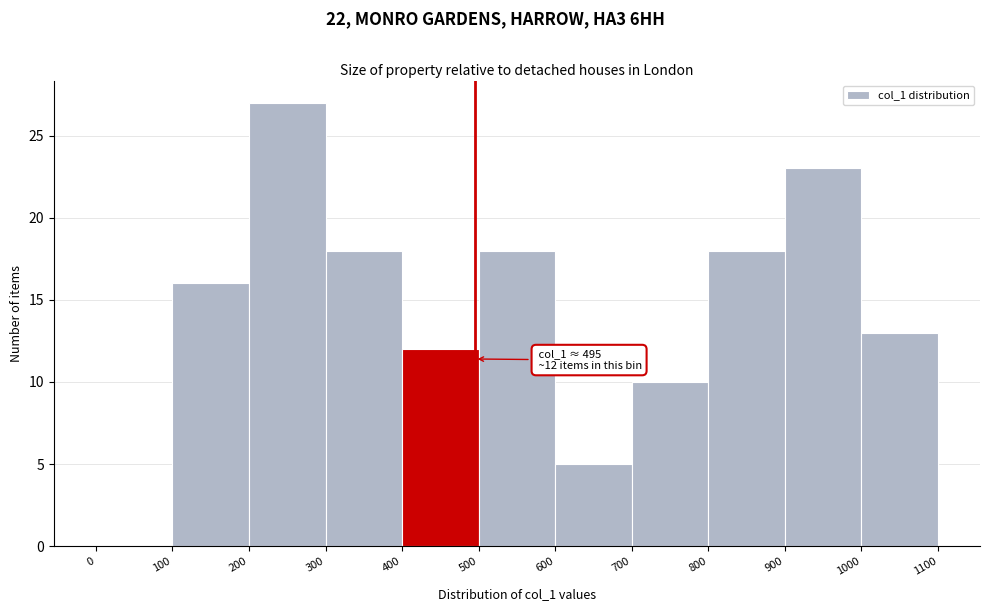

Which range on the x-axis has the tallest bar?

200 to 300